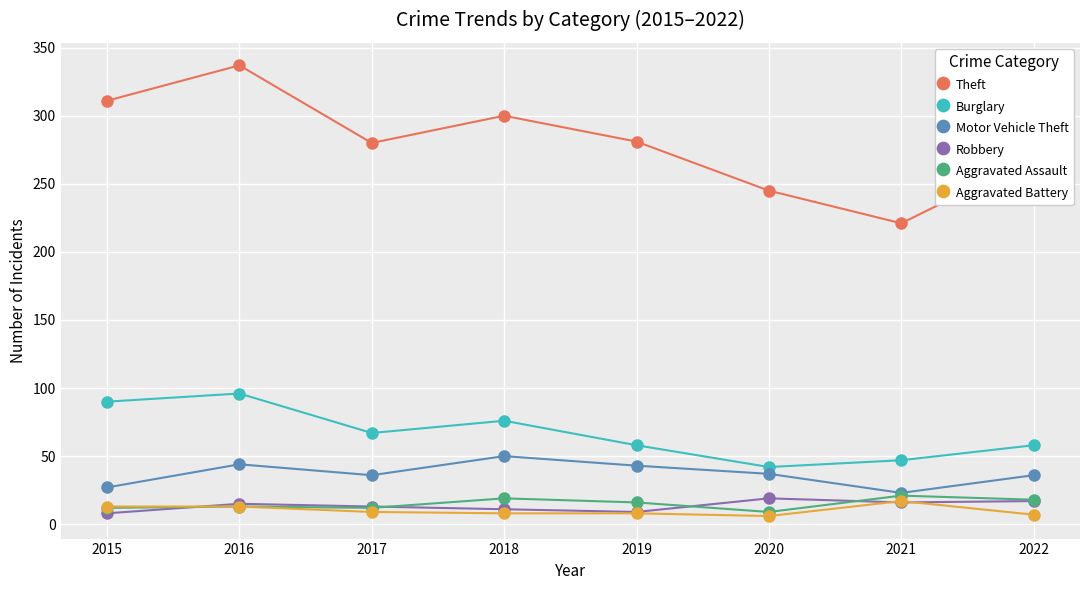

Which category has the lowest value in the Theft series?

2021